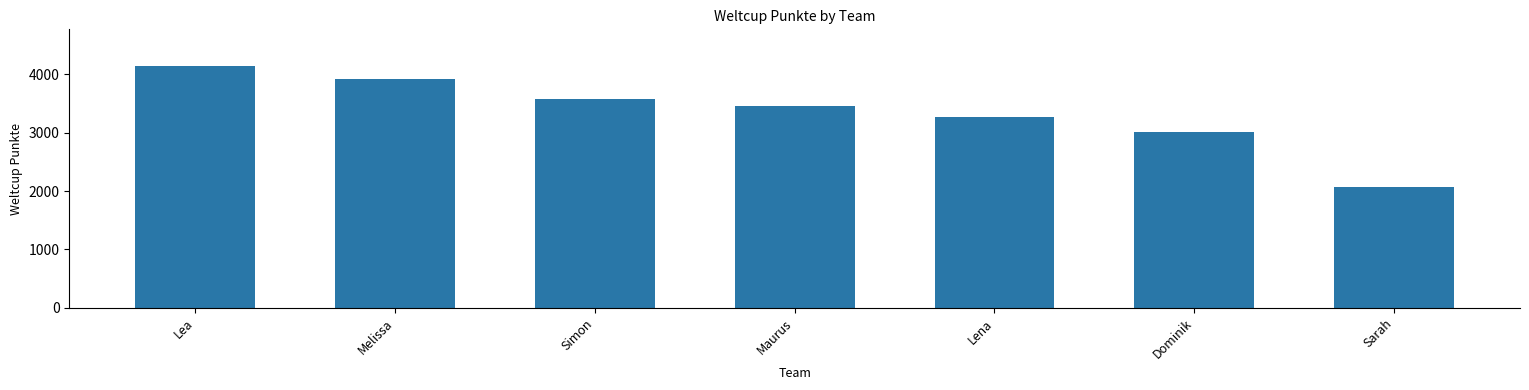

The chart shows a value of 981 at Dominik. True or false?

False